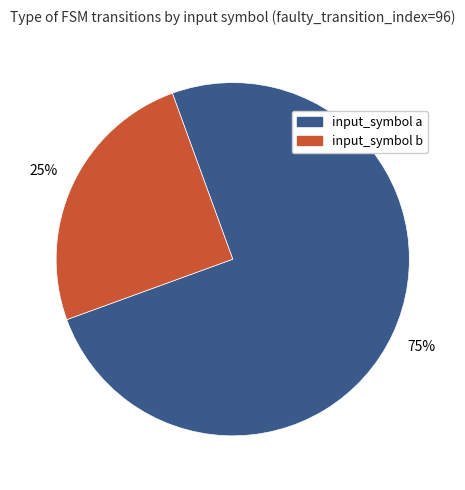

To the nearest percent, what is the difference between the largest and smallest slice percentages?

50%